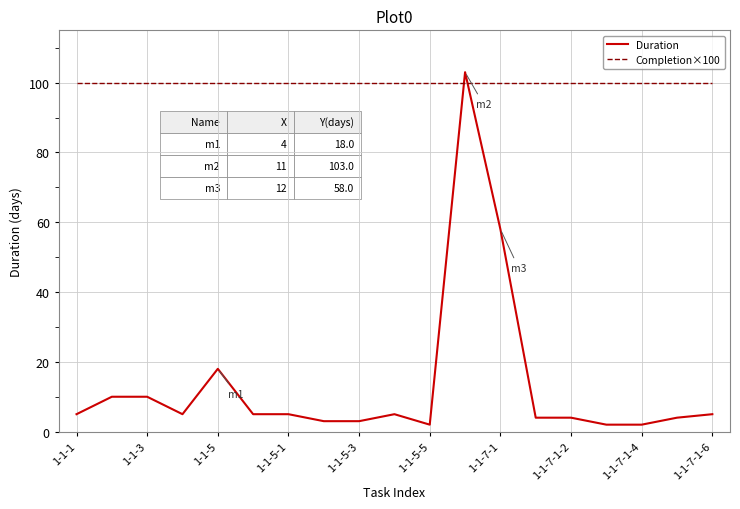

Which series has the widest spread of values?

Duration